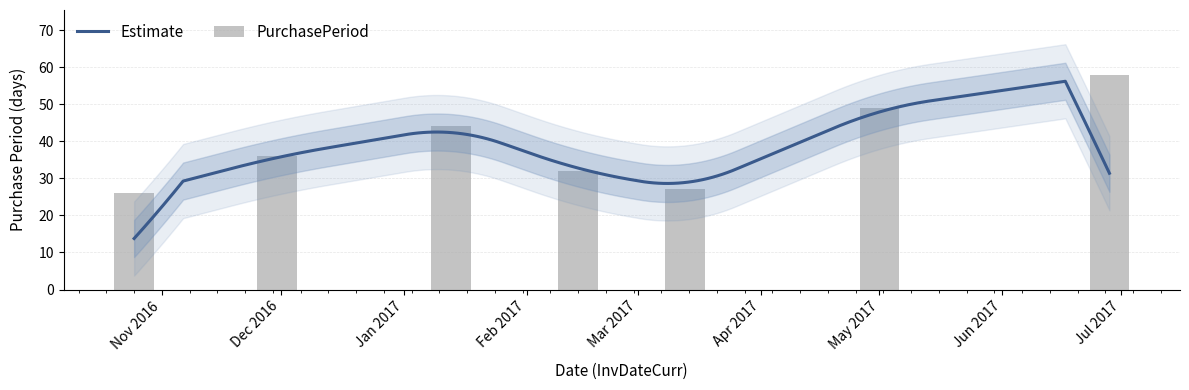

What is the sum of all values?

272